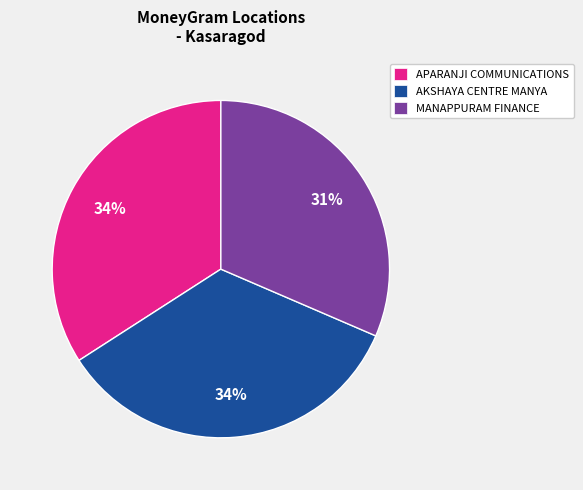

Is there any slice that represents more than half of the pie?

No